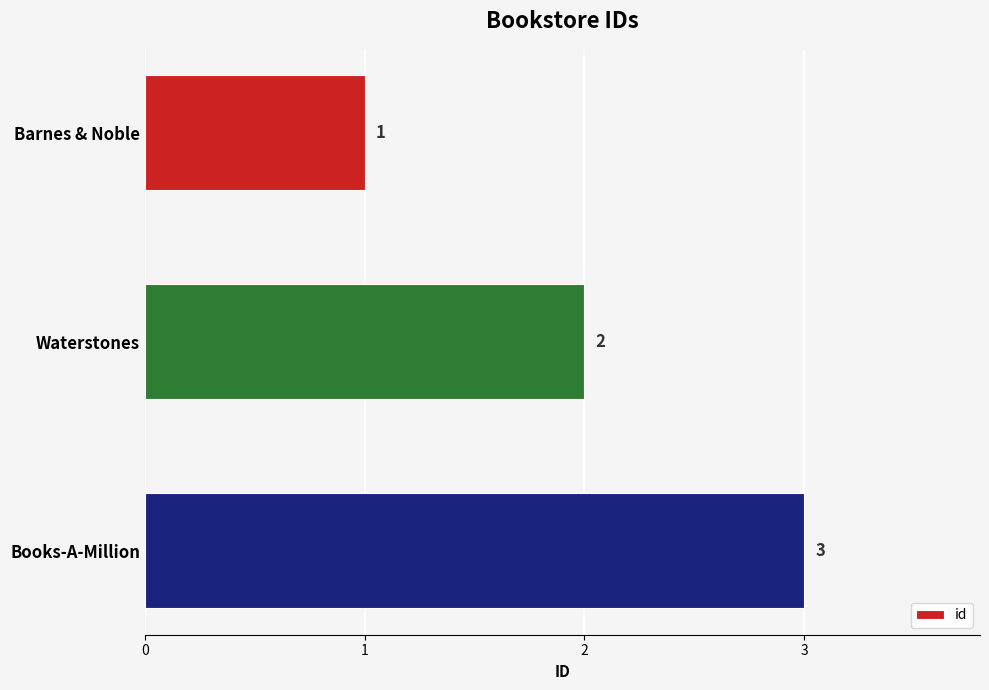

What is the change in value from Barnes & Noble to Books-A-Million?

+2